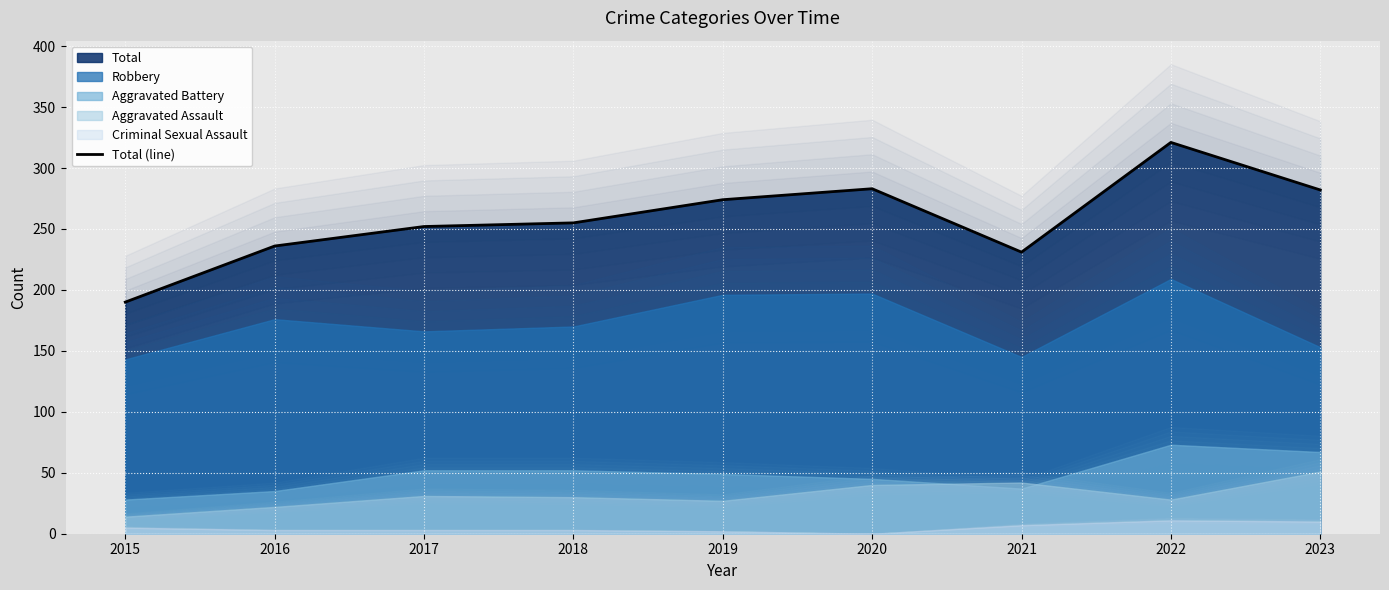

Which category has the lowest value in the Total (line) series?

2015